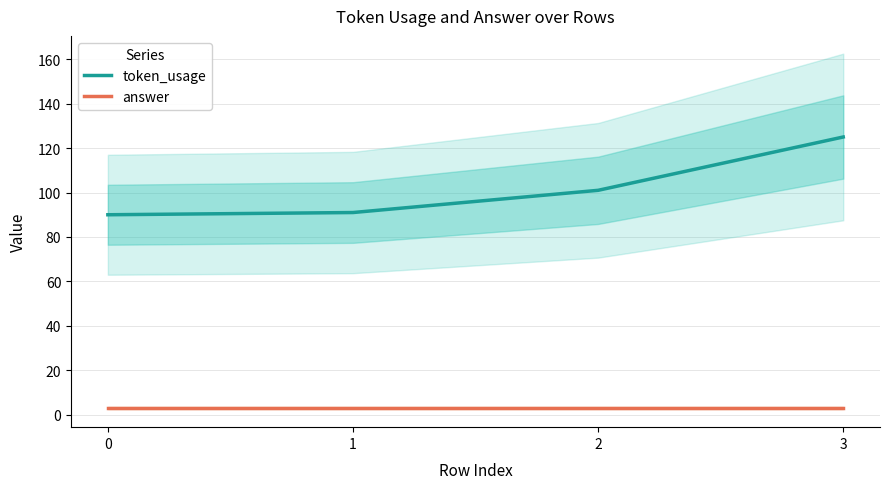

True or false: token_usage has more than 0 points higher than both neighbors.

False